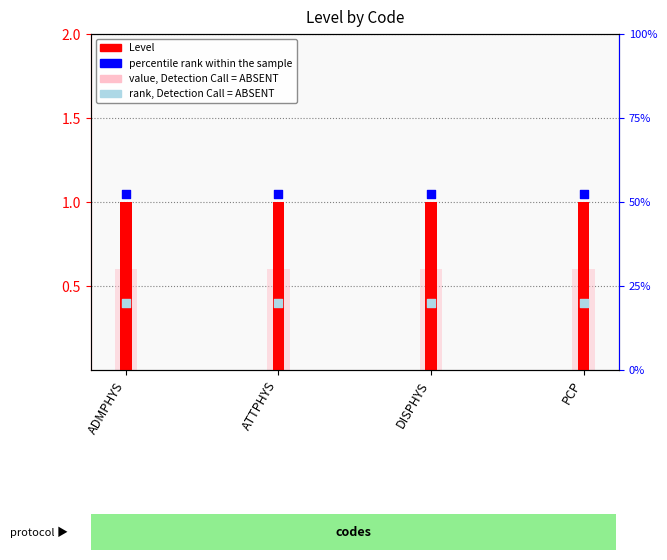

At how many categories does at least one series exceed 0?

4